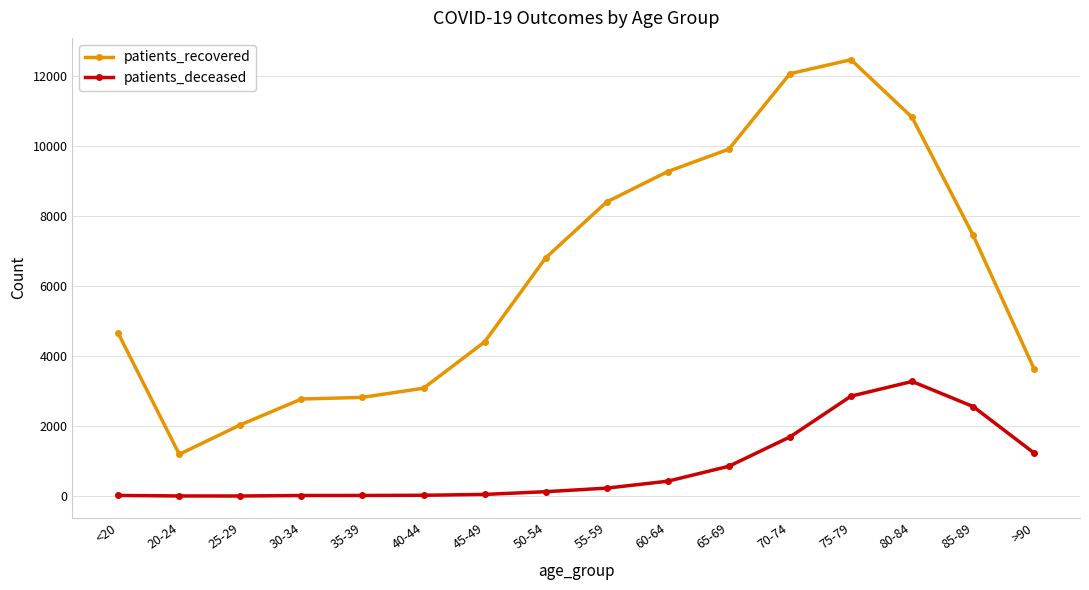

True or false: patients_deceased and patients_recovered cross at least once.

False